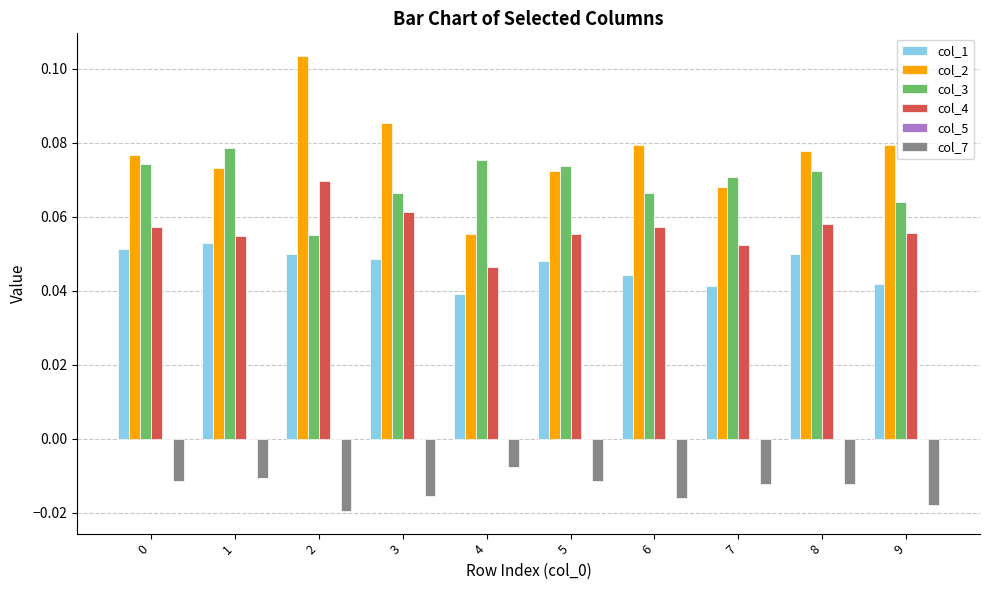

Which series has the largest total across all categories?

col_2